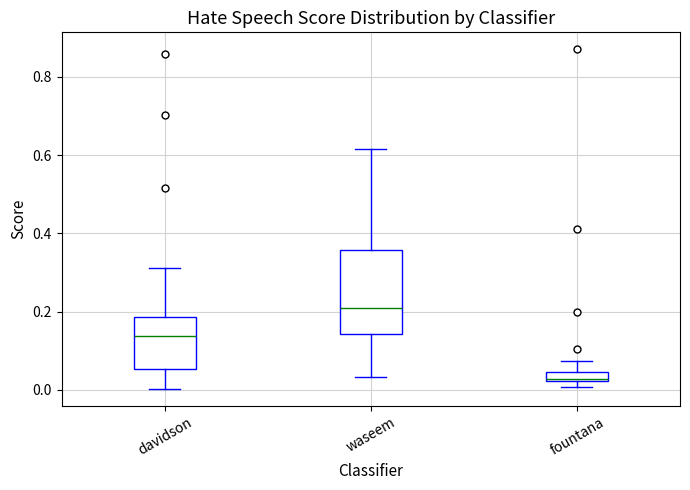

Which box's median line is the lowest?

fountana